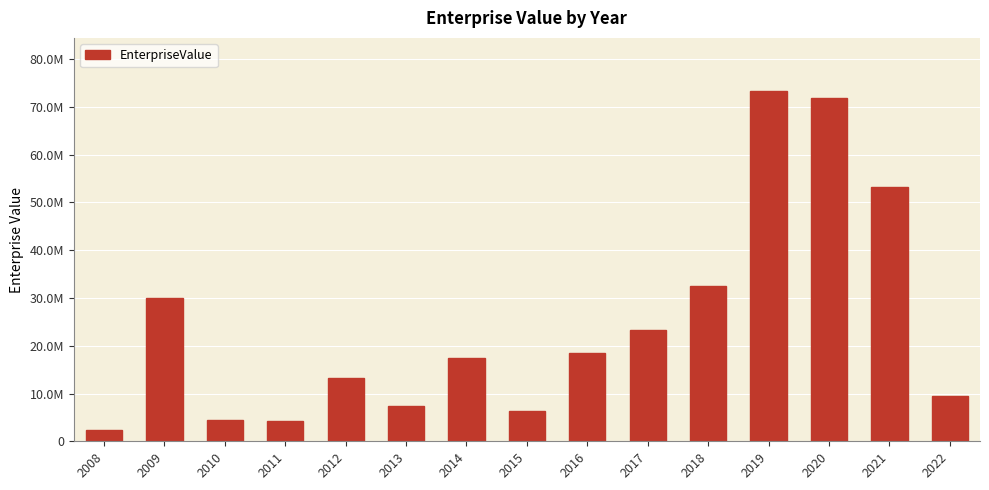

Is it true that the value at 2010 is 2485526.7?

False